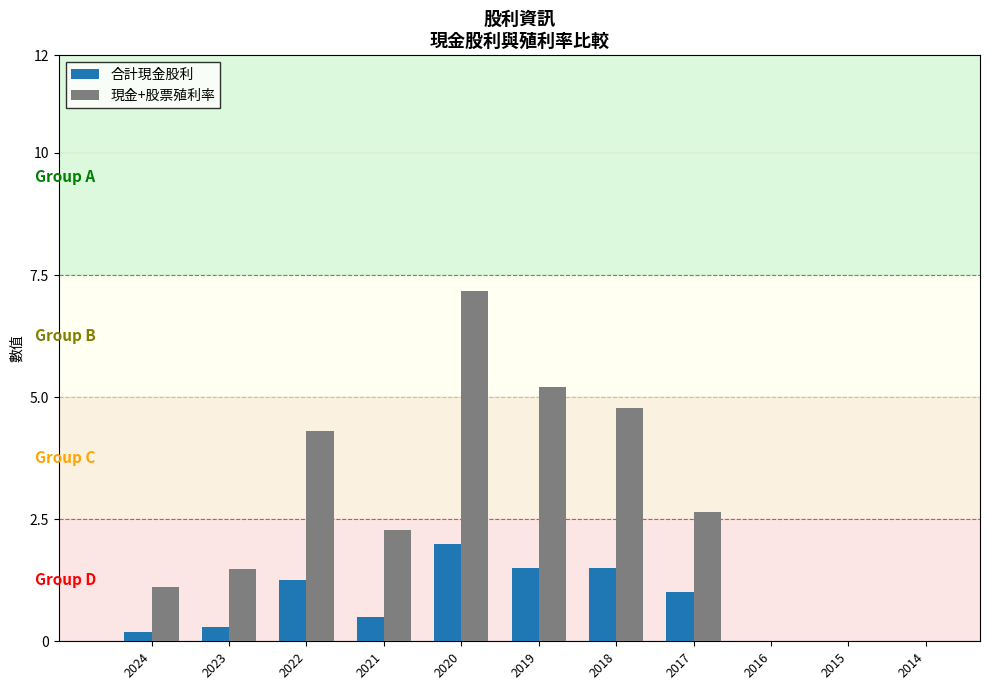

What is the sum of all 現金+股票殖利率 values?

29.0